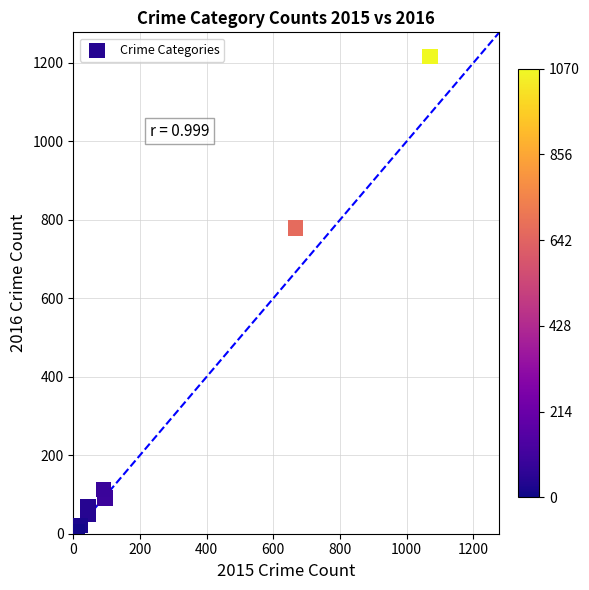

What Y value in the scatter plot is closest to 611?

779